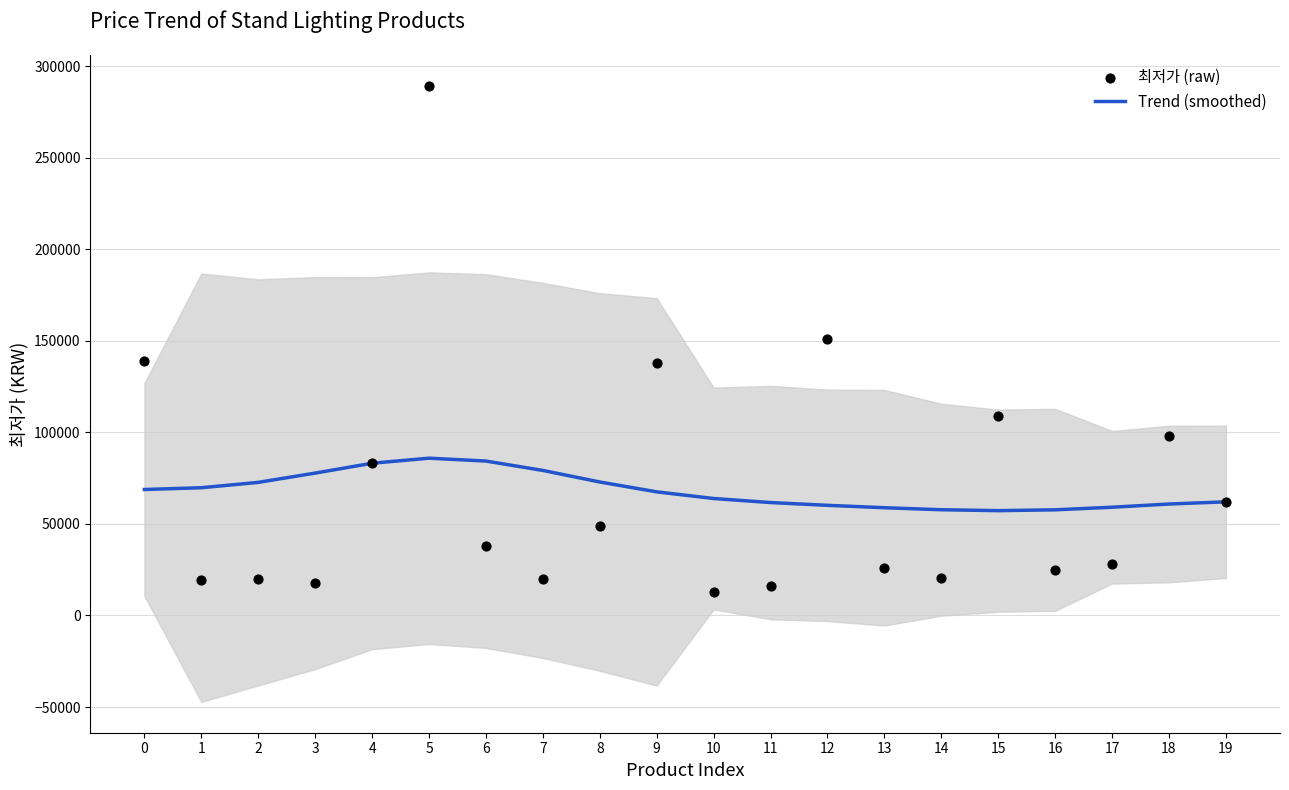

Which series has the largest total across all categories?

최저가 (raw)